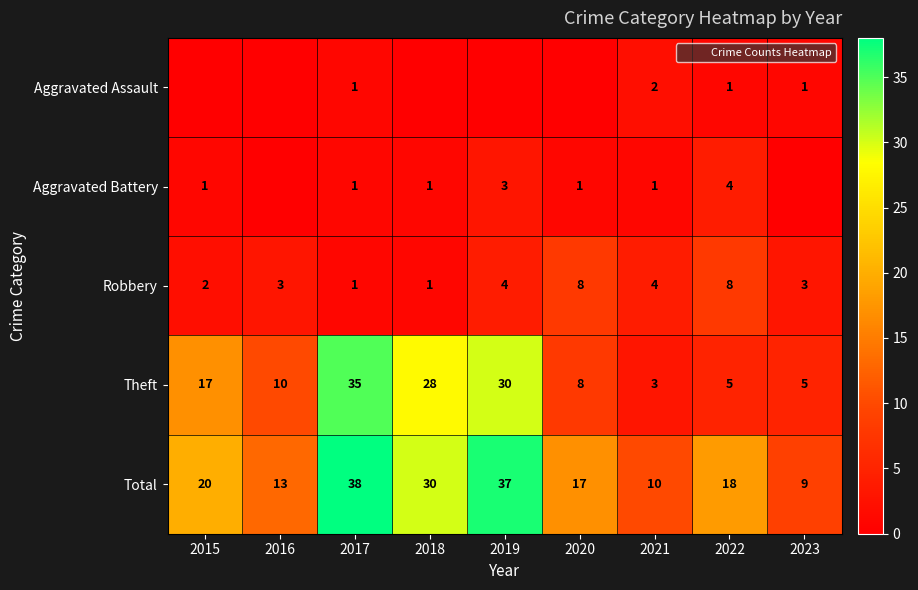

What is the total value across all series at 2018?

60